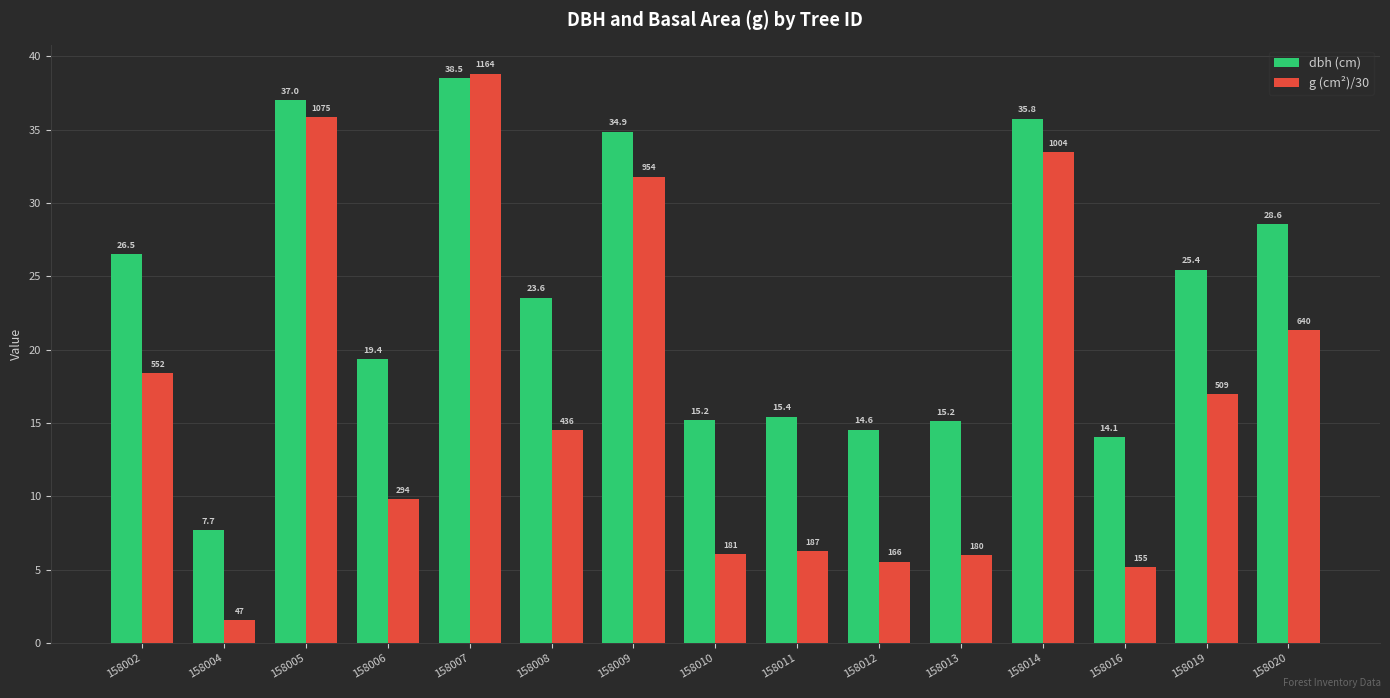

How many distinct data groups are displayed?

2